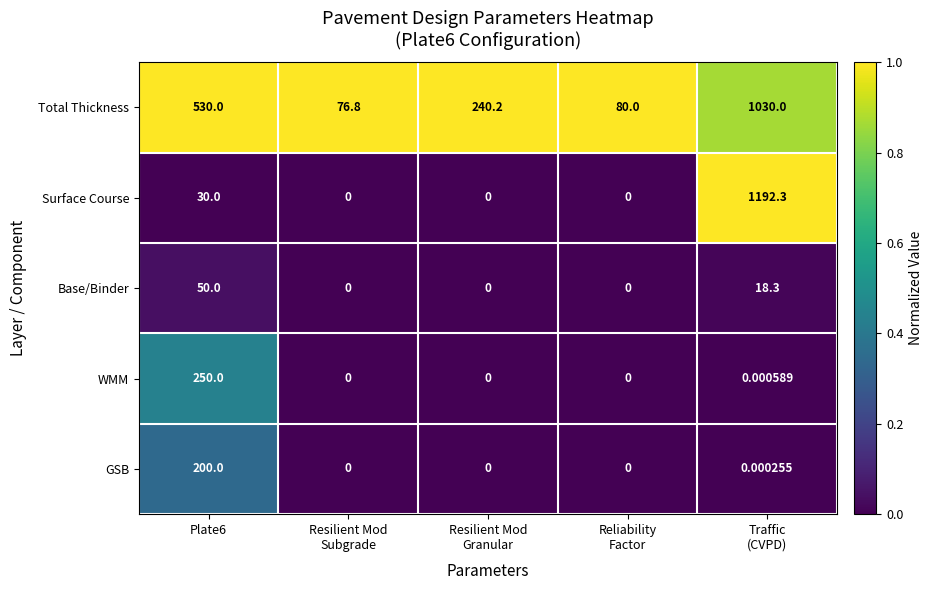

List the series in order of their peak value, highest first.

Surface Course, Total Thickness, WMM, GSB, Base/Binder